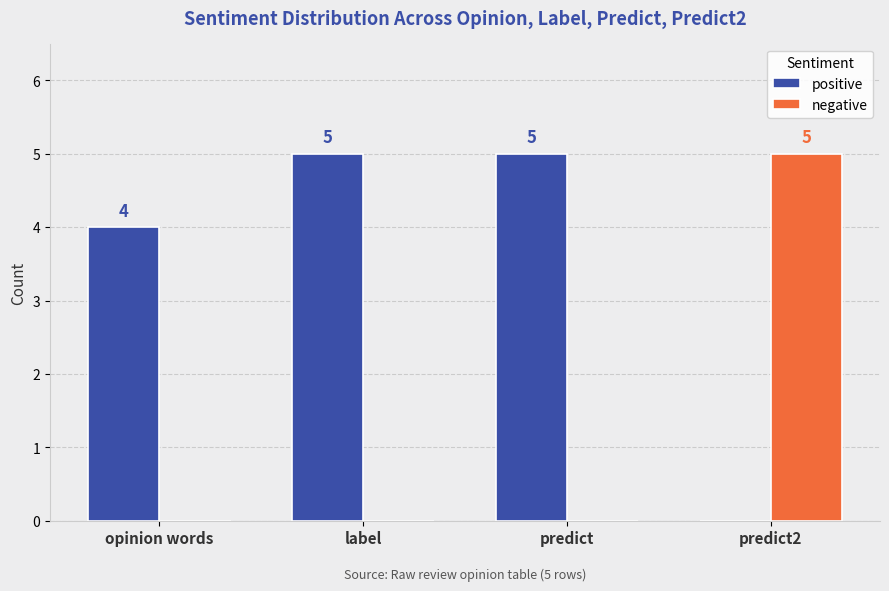

How many groups of bars are there?

4